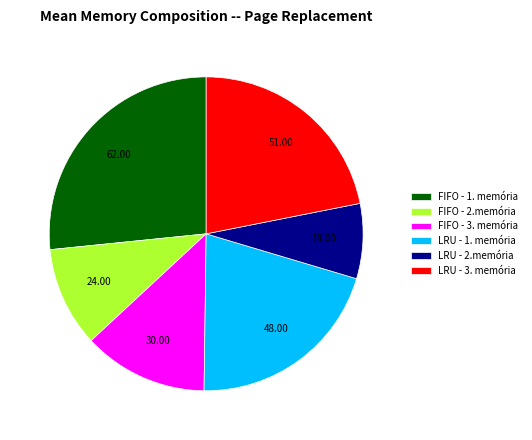

Do FIFO - 3. memória and LRU - 1. memória together represent more than half of the pie?

No